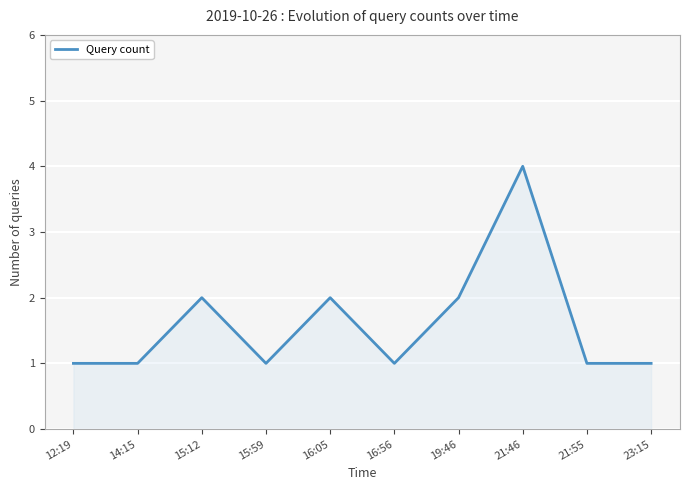

What is the label of the 5th point from the left?

16:05